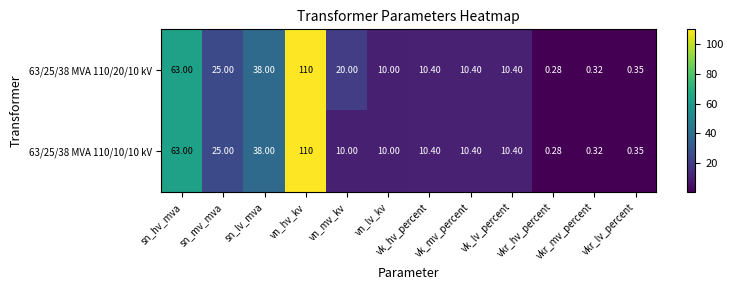

What is the smallest value displayed?

0.3